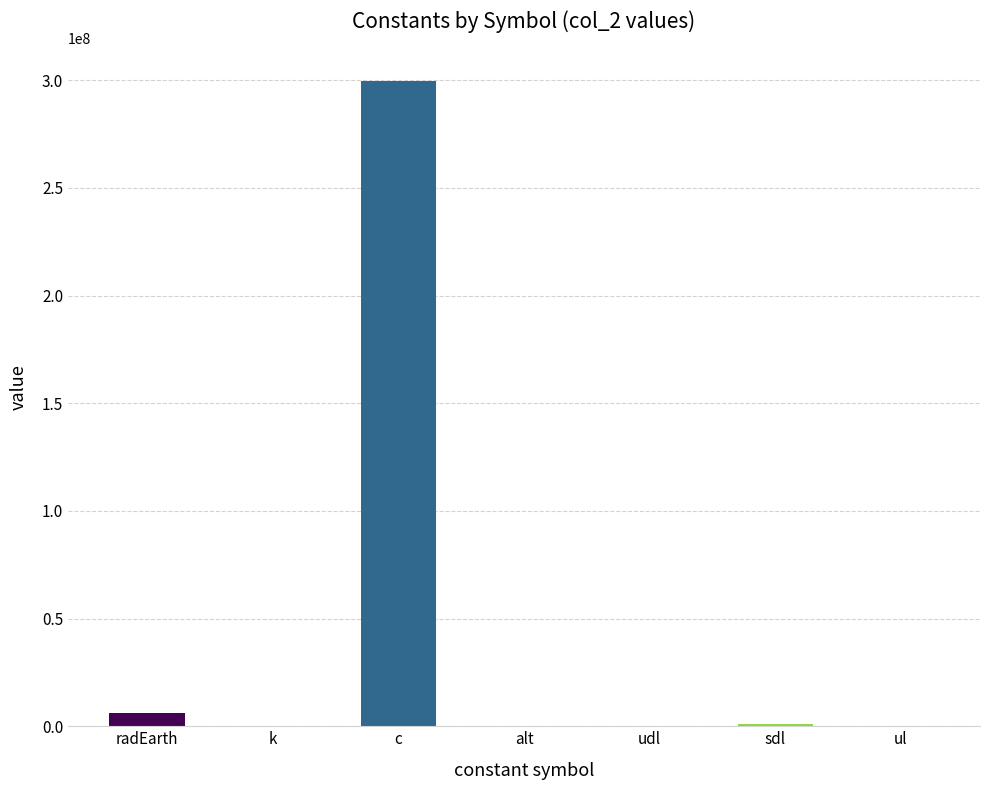

Which category has the highest value across all series?

c